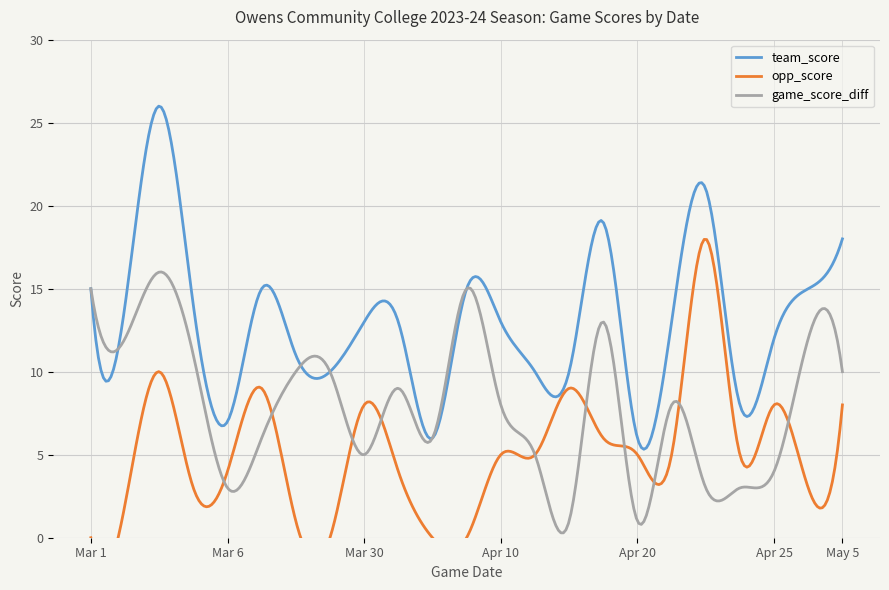

Reading left to right, what are all the values shown in this chart?

team_score: 15	14	26	14	7	15	11	10	13	13	6	15	13	10	10	19	6	13	21	8	12	15	18
opp_score: 0	2	10	3	4	9	1	0	8	4	0	0	5	5	9	6	5	5	18	5	8	3	8
game_score_diff: 15	12	16	11	3	6	10	10	5	9	6	15	8	5	1	13	1	8	3	3	4	12	10